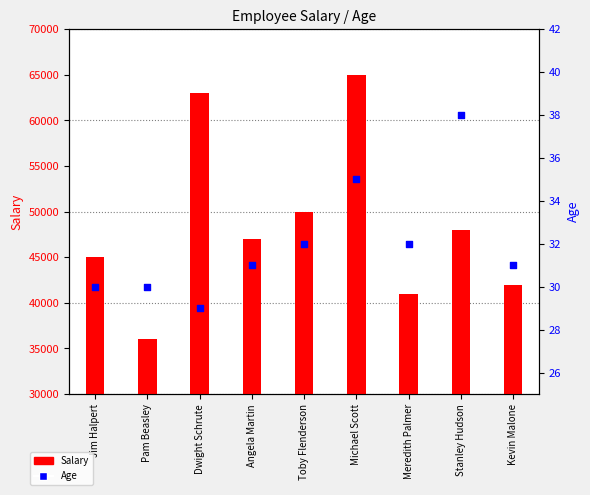

What are all the series names shown in the legend?

Salary, Age